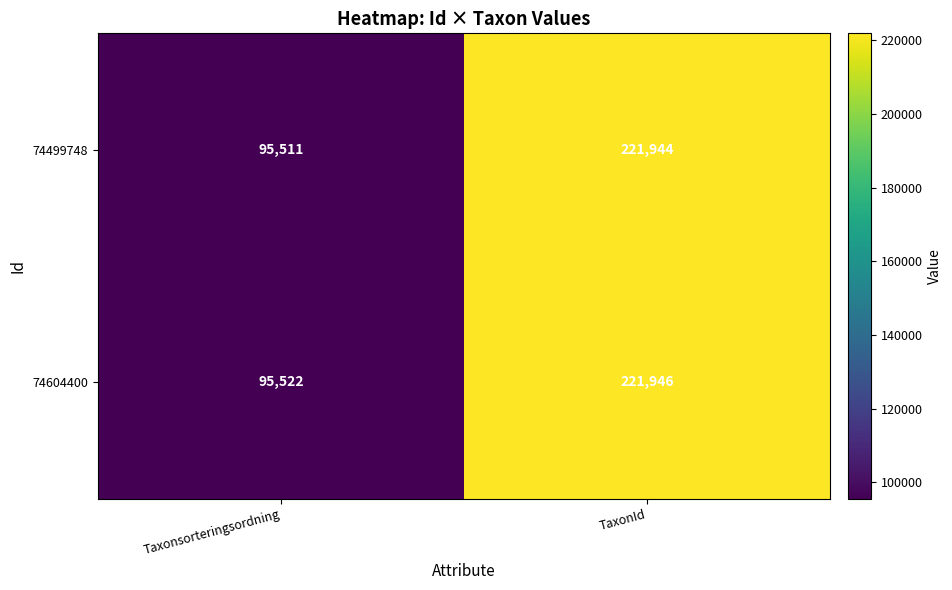

What is the approximate value of 74499748 at TaxonId?

221944